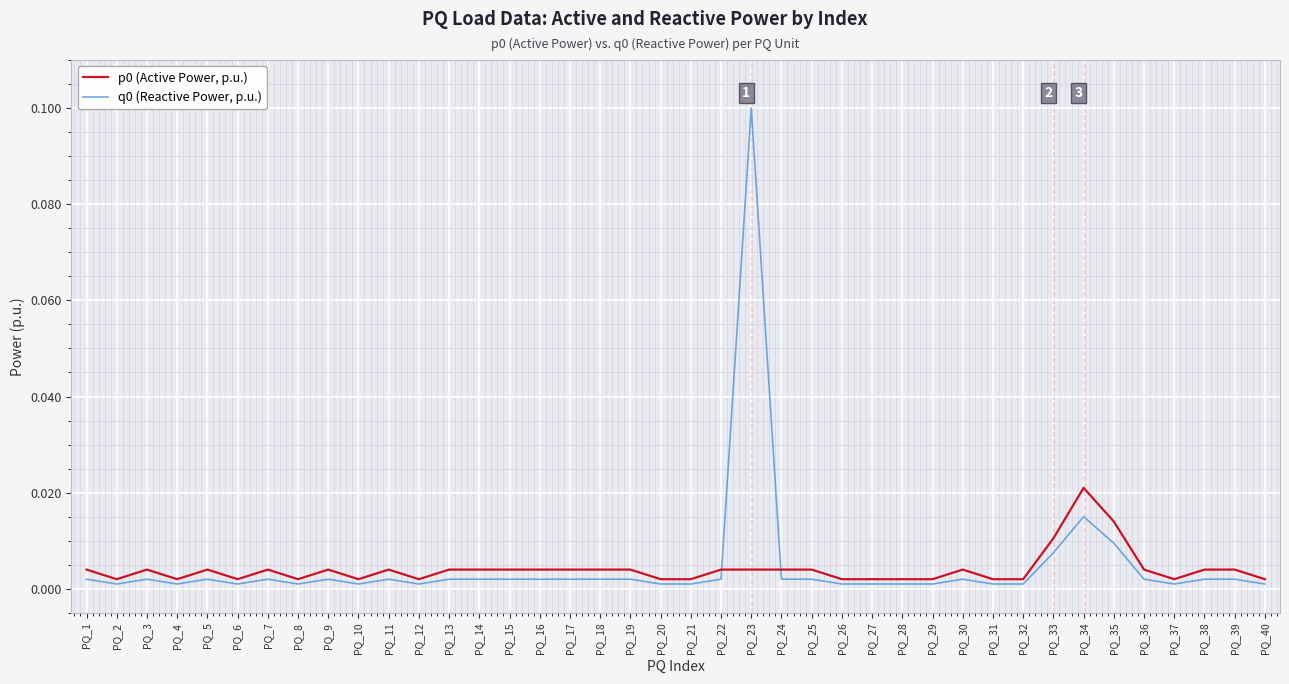

Where is the first local maximum for p0 (Active Power, p.u.)?

PQ_3